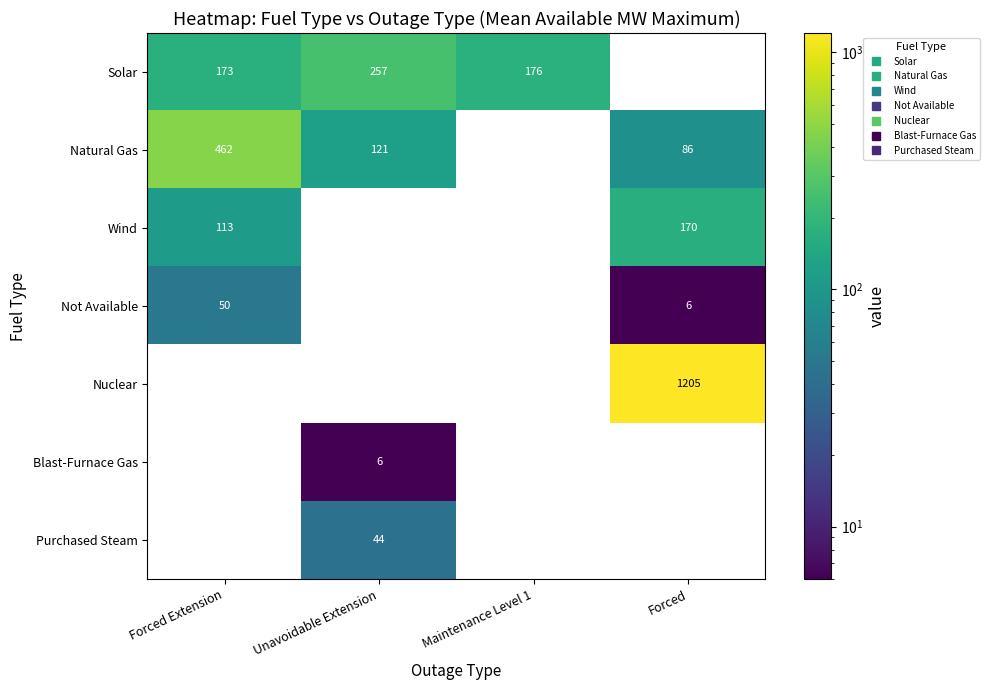

Rank the series by their maximum value, from lowest to highest.

Blast-Furnace Gas, Purchased Steam, Not Available, Wind, Solar, Natural Gas, Nuclear